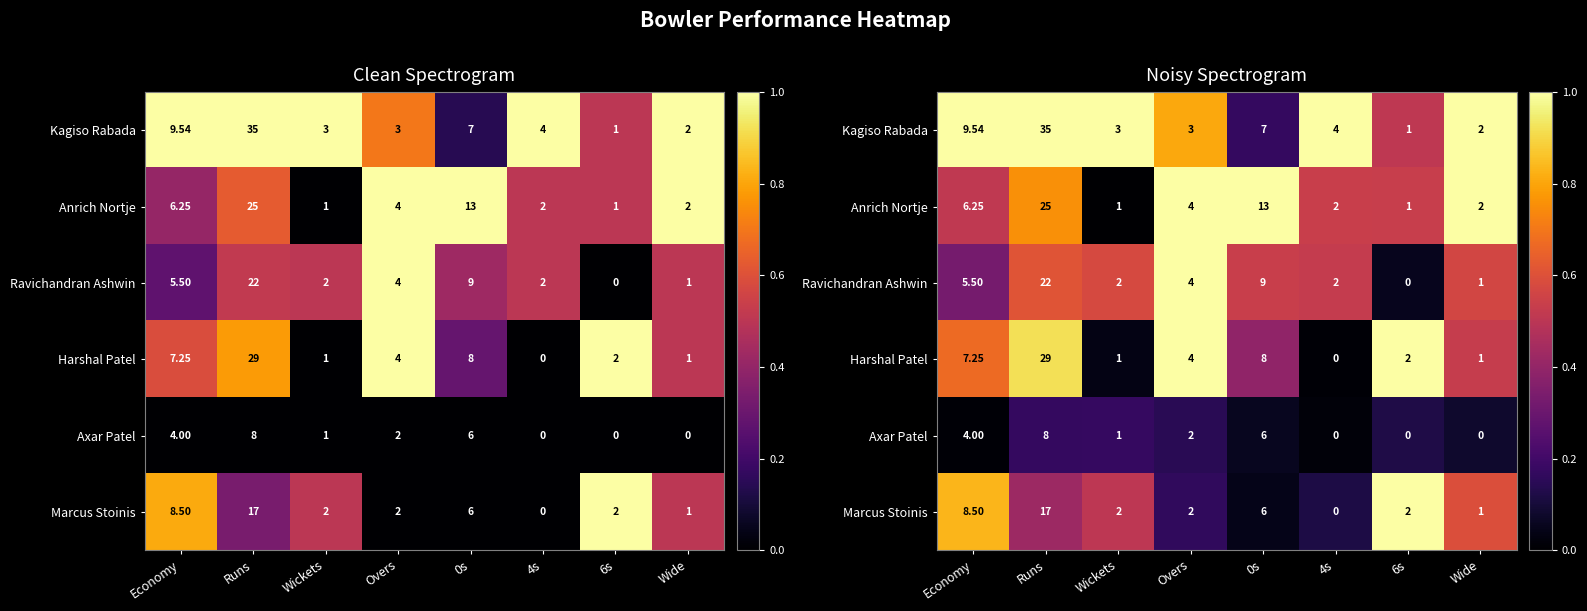

How many categories are shown in the chart?

8